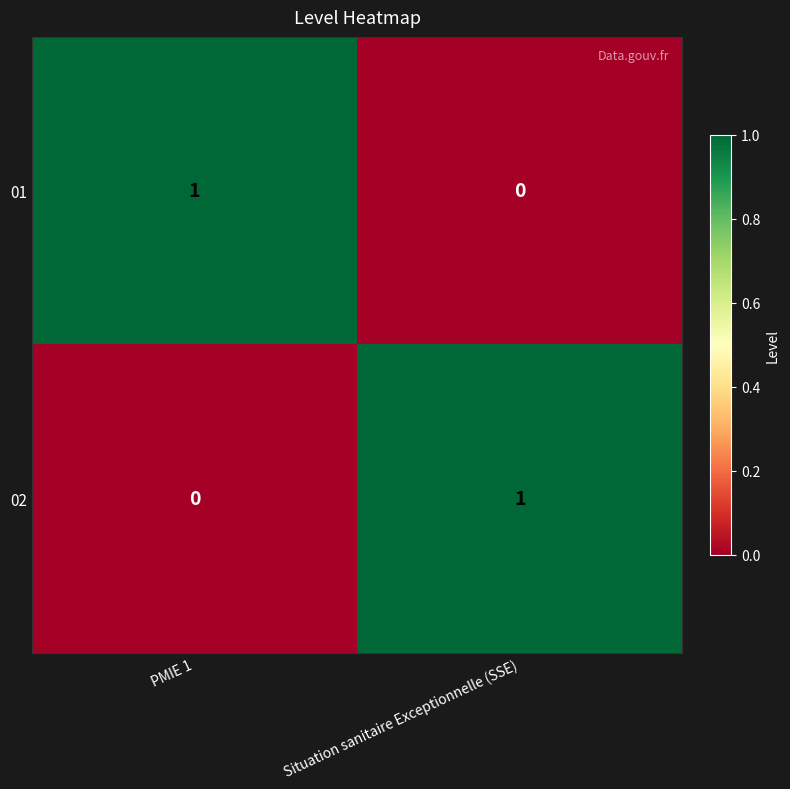

At which label is 01 closest to 0?

Situation sanitaire Exceptionnelle (SSE)